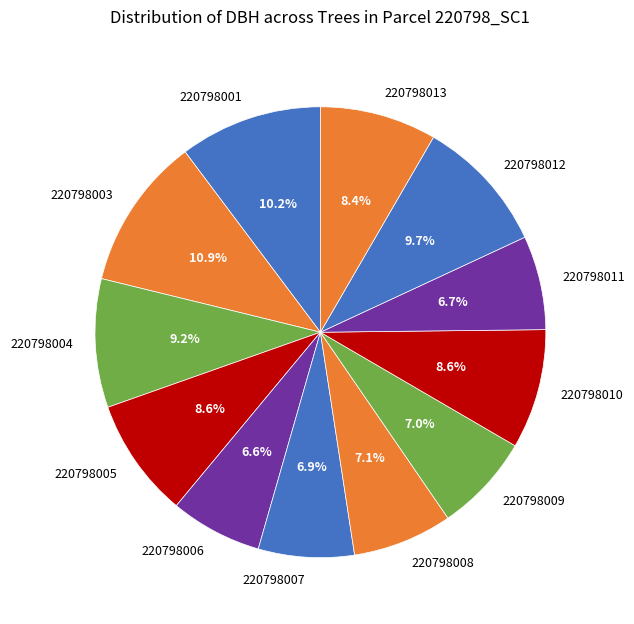

What is the ratio of the value at 220798012 to the value at 220798011?

1.4